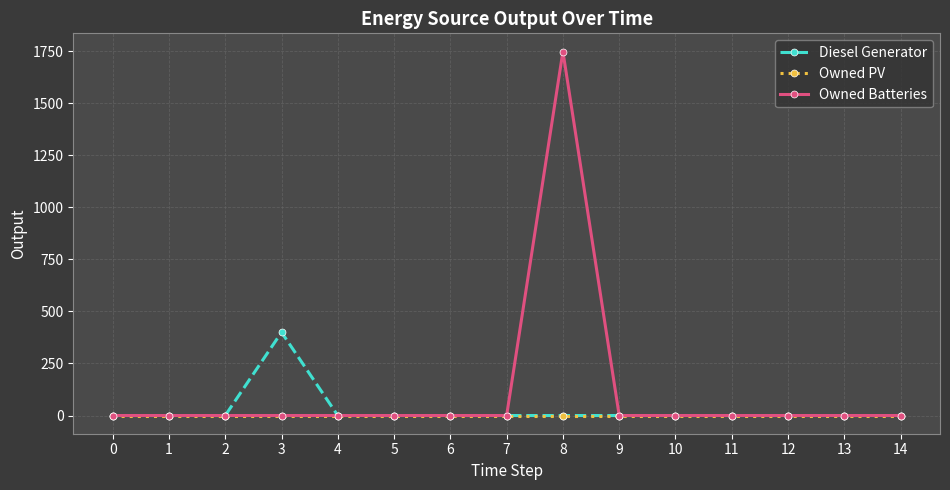

Is it true that Diesel Generator equals 0 at 14?

True